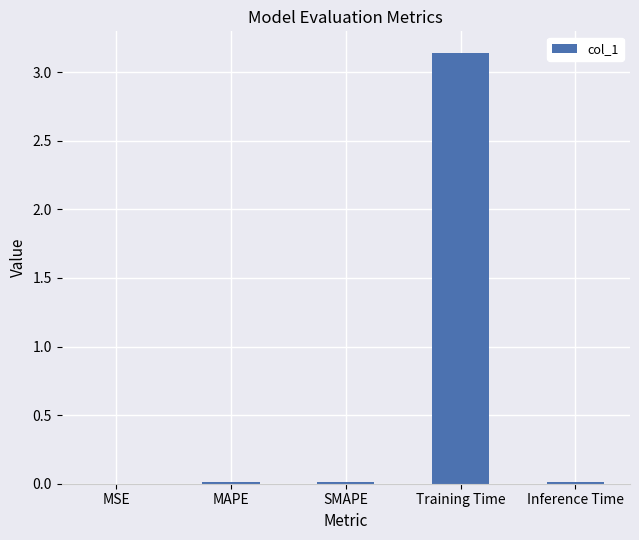

Does the chart contain stacked bars?

No